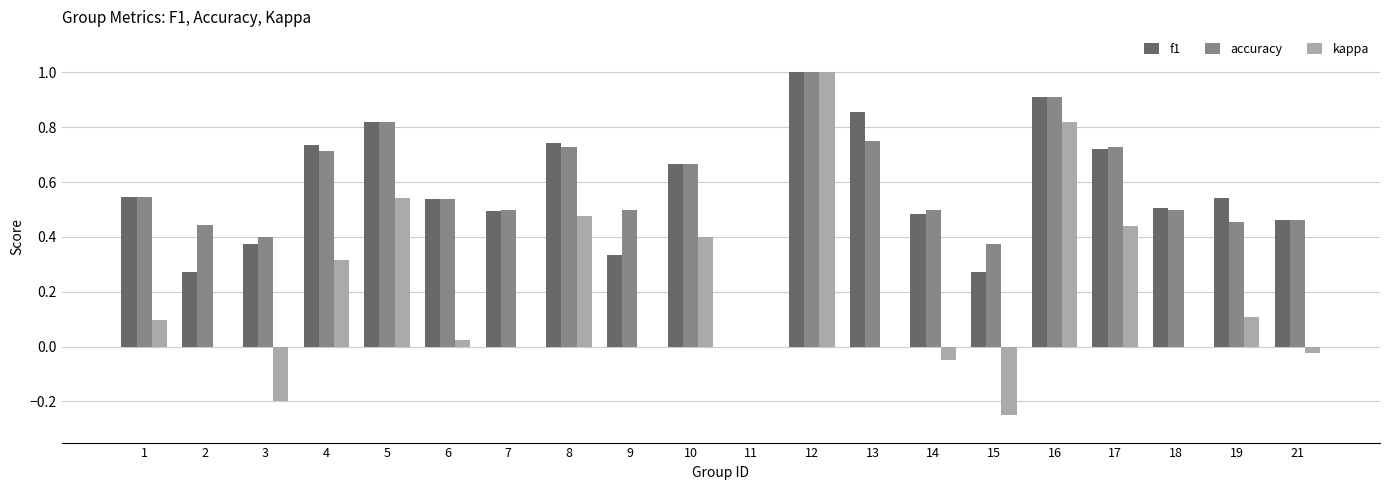

What is the sum of all kappa values?

3.7